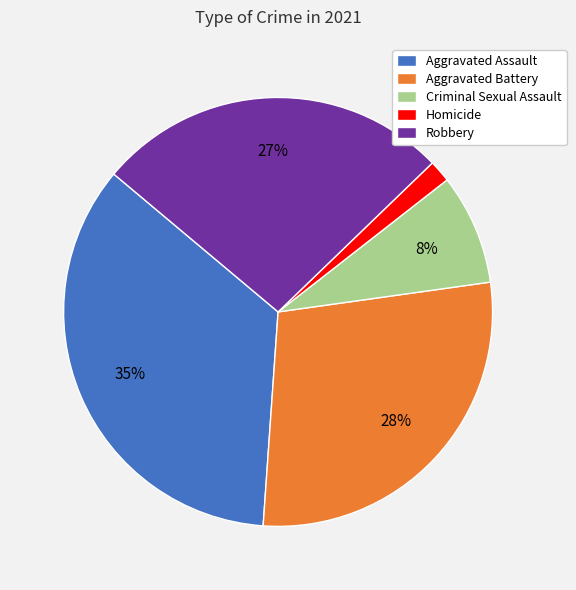

Is Aggravated Battery the majority of the pie?

No